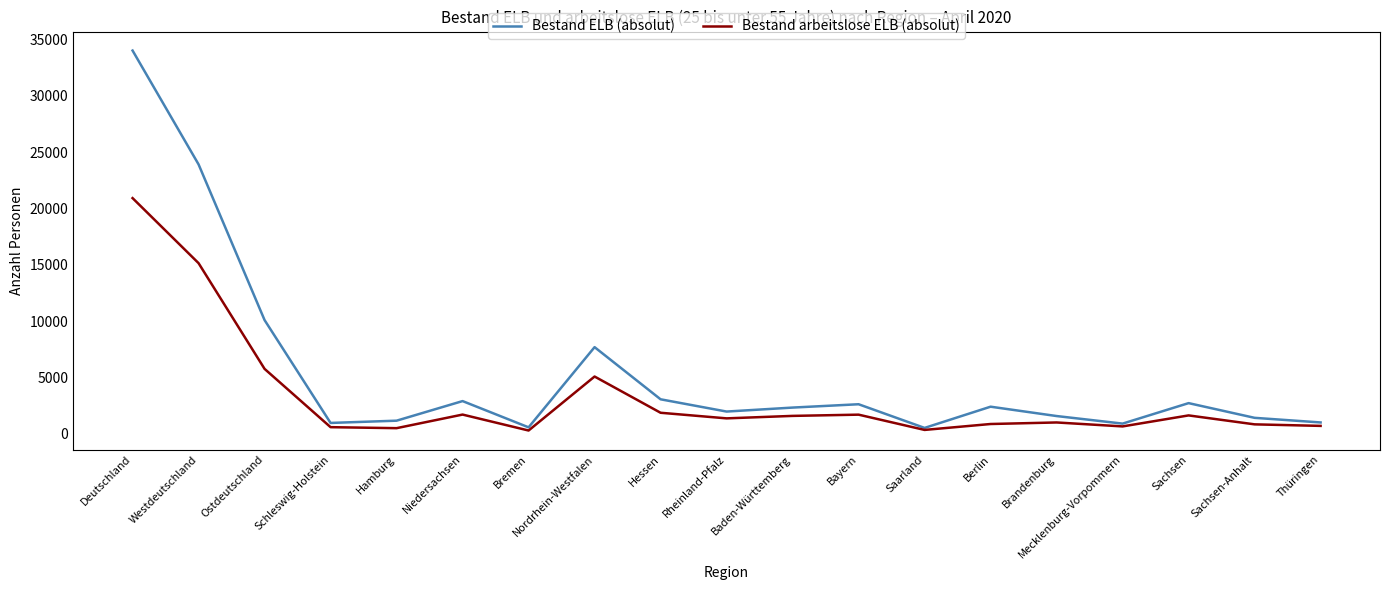

Is it true that Bestand ELB (absolut) equals 2734 at Sachsen?

True